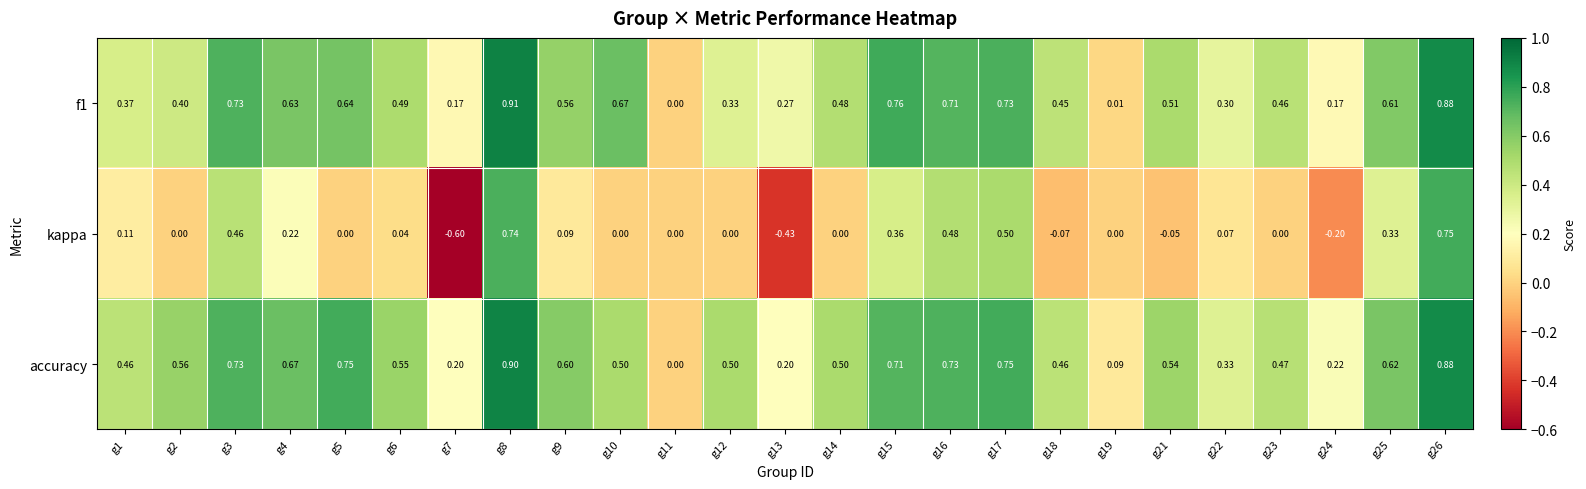

Is the value of accuracy at g7 greater than the value of kappa at g8?

No